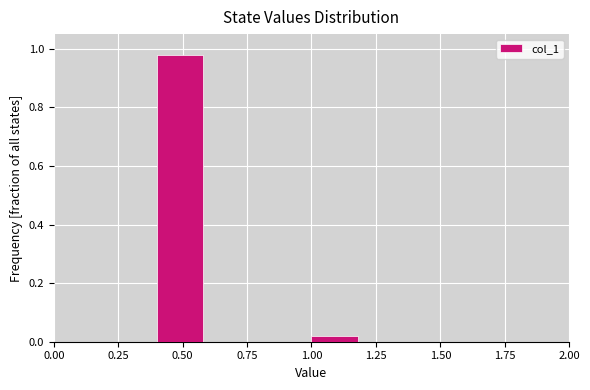

Over which range of the x-axis is the bar tallest?

0.4 to 0.6